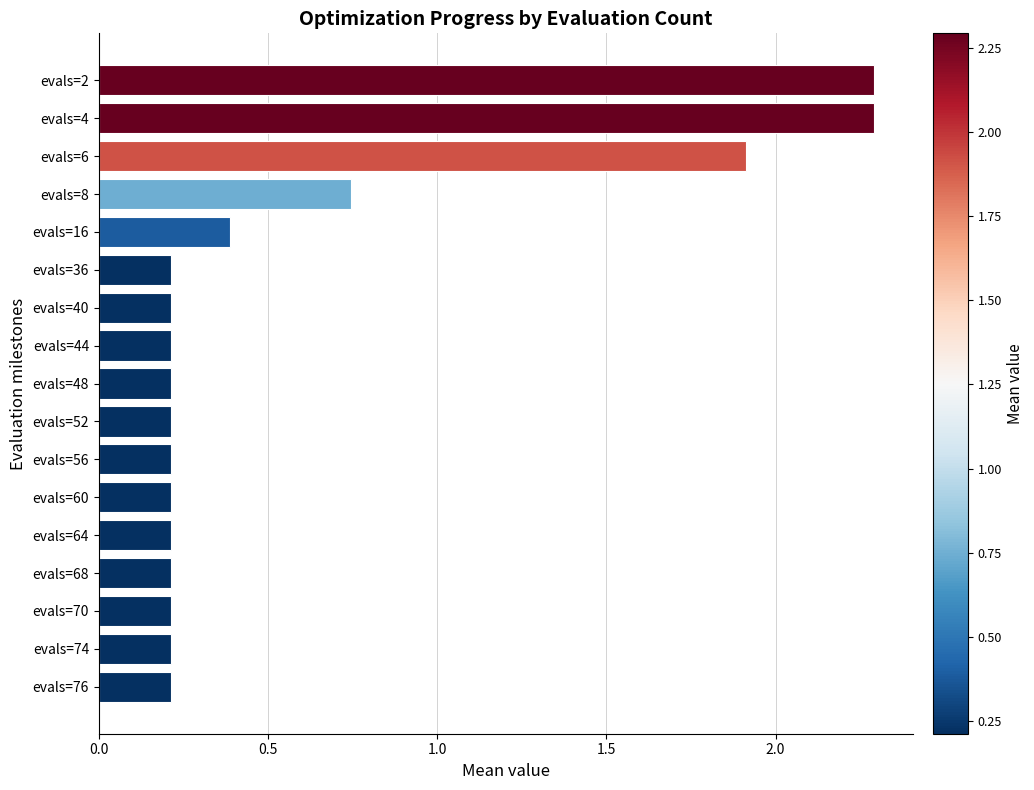

What is the greatest value displayed?

2.3